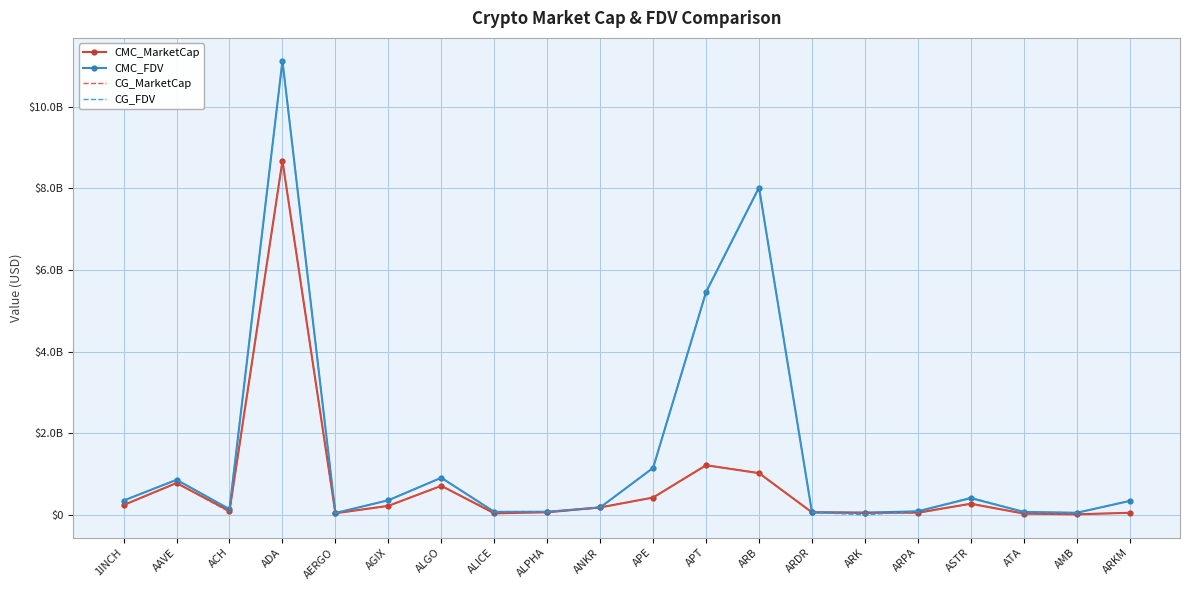

Between 1INCH and APT, which series saw the biggest shift?

CG_FDV